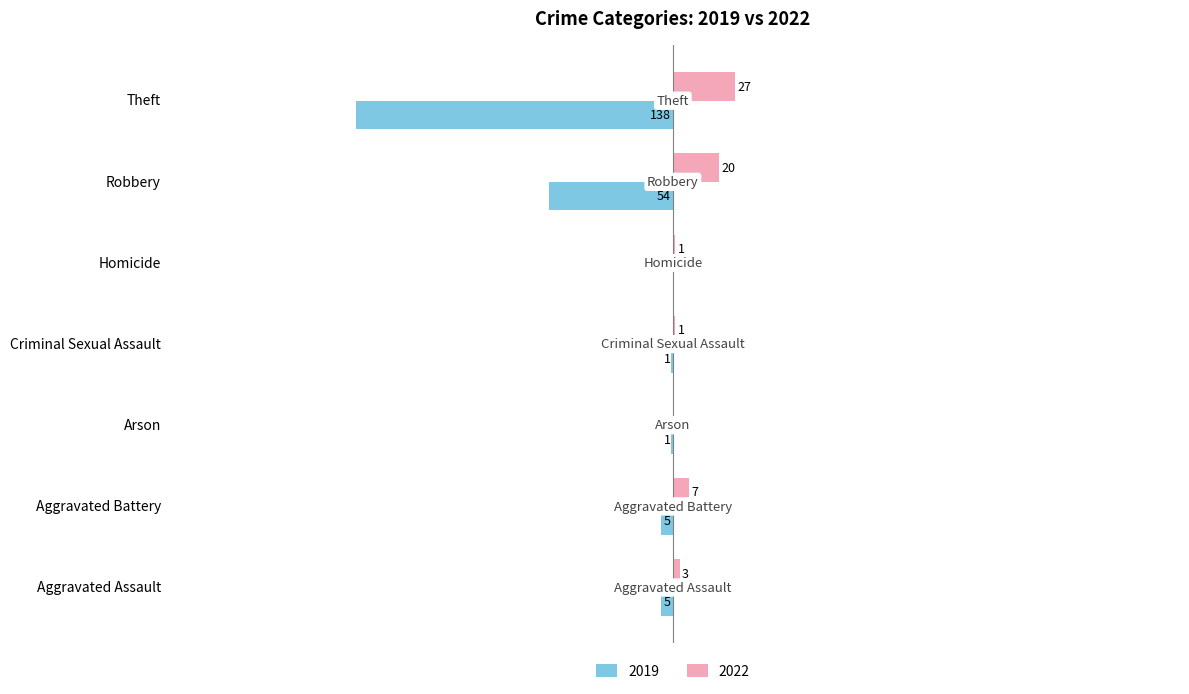

Where is 2019 nearest to the value -69?

Robbery